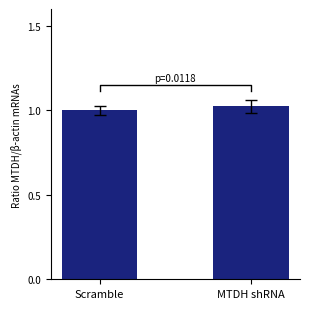

How many bars are there in total?

2